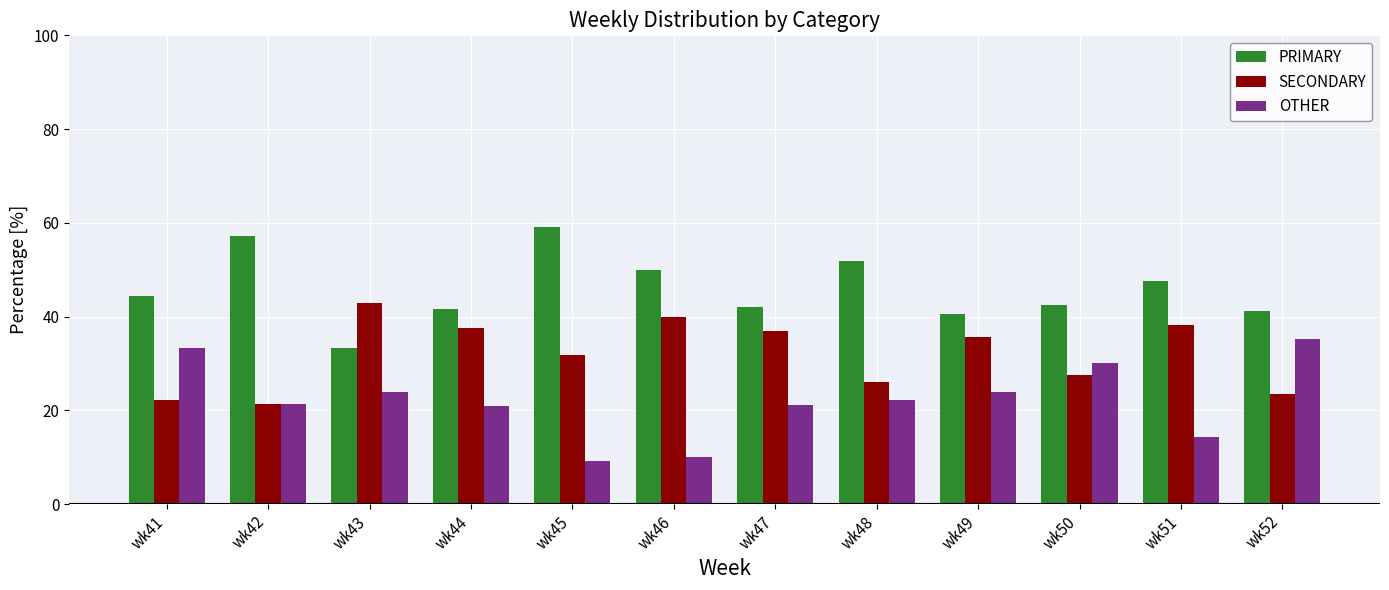

What are all the series names shown in the legend?

PRIMARY, SECONDARY, OTHER